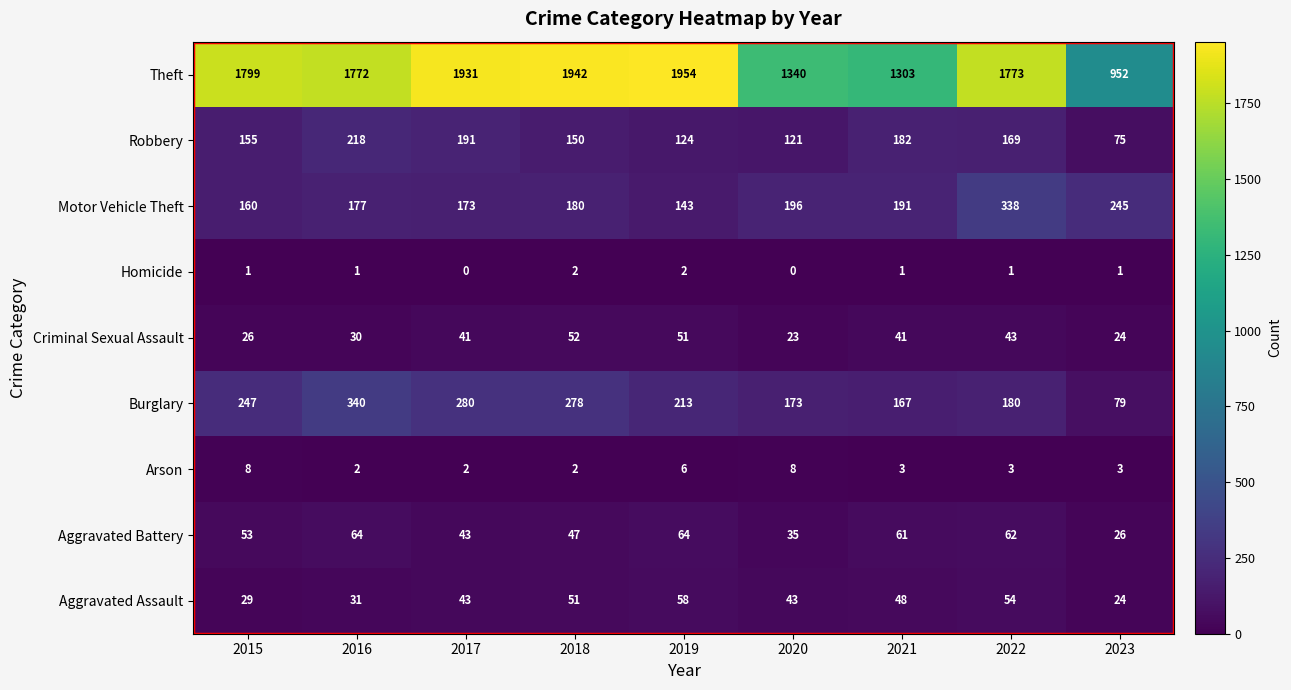

Where is Motor Vehicle Theft nearest to the value 240?

2023